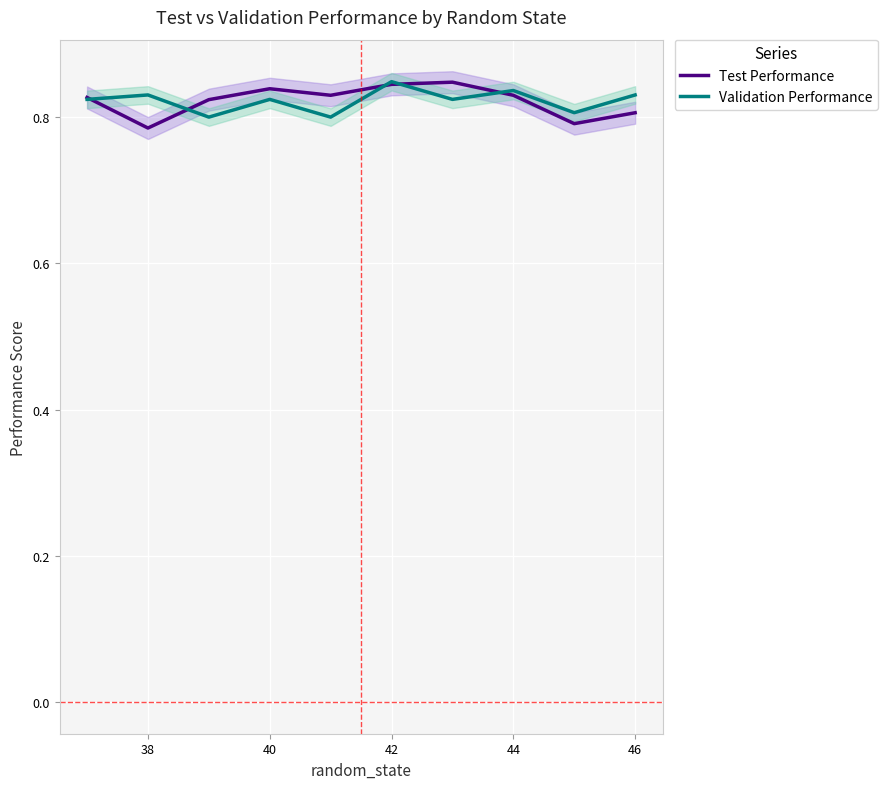

What is the minimum value for Test Performance?

0.8